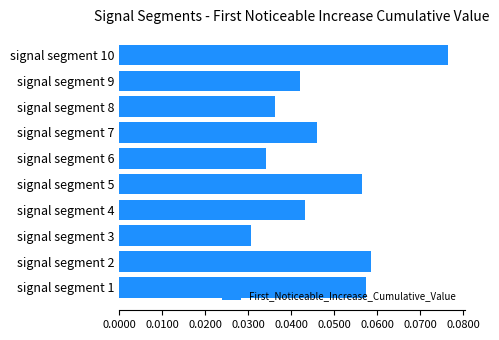

Count the values in the range 0 to 1.

10